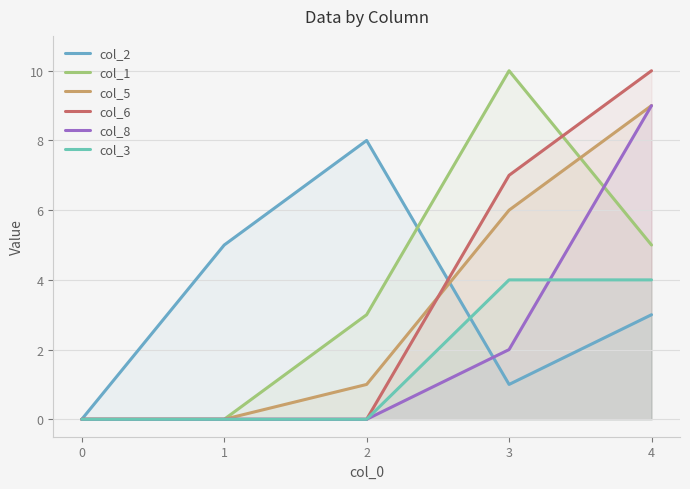

Does the chart have visible grid lines?

Yes